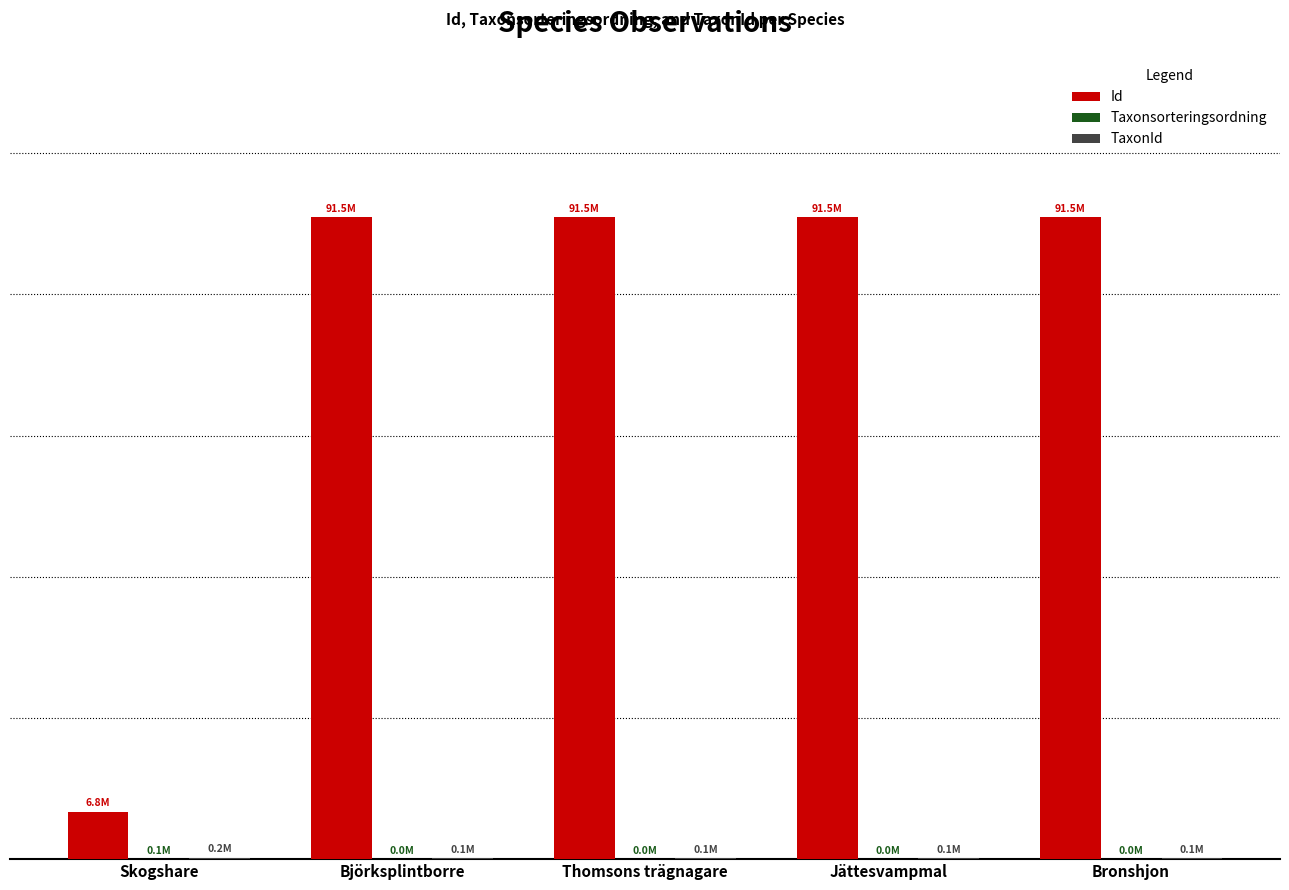

At which label is Id closest to 49135196?

Jättesvampmal